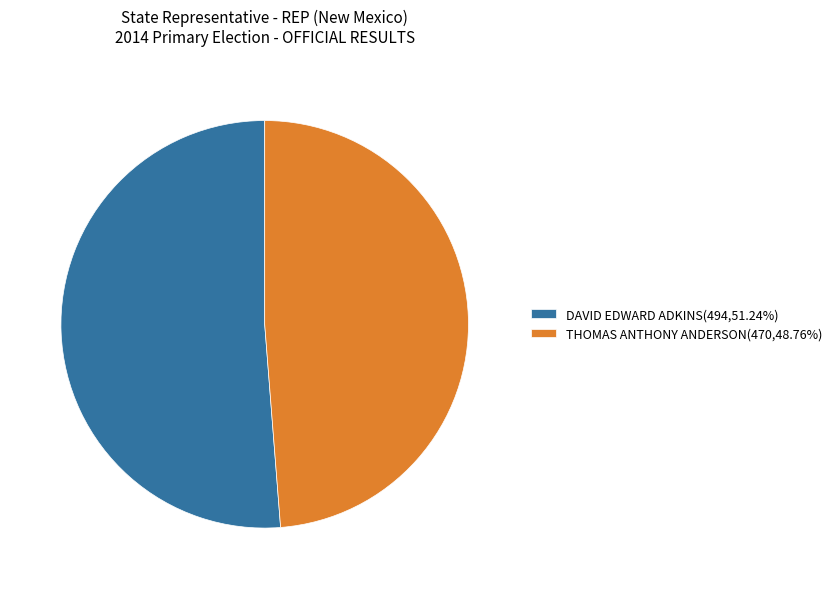

Which has a higher value, THOMAS ANTHONY ANDERSON or DAVID EDWARD ADKINS?

DAVID EDWARD ADKINS